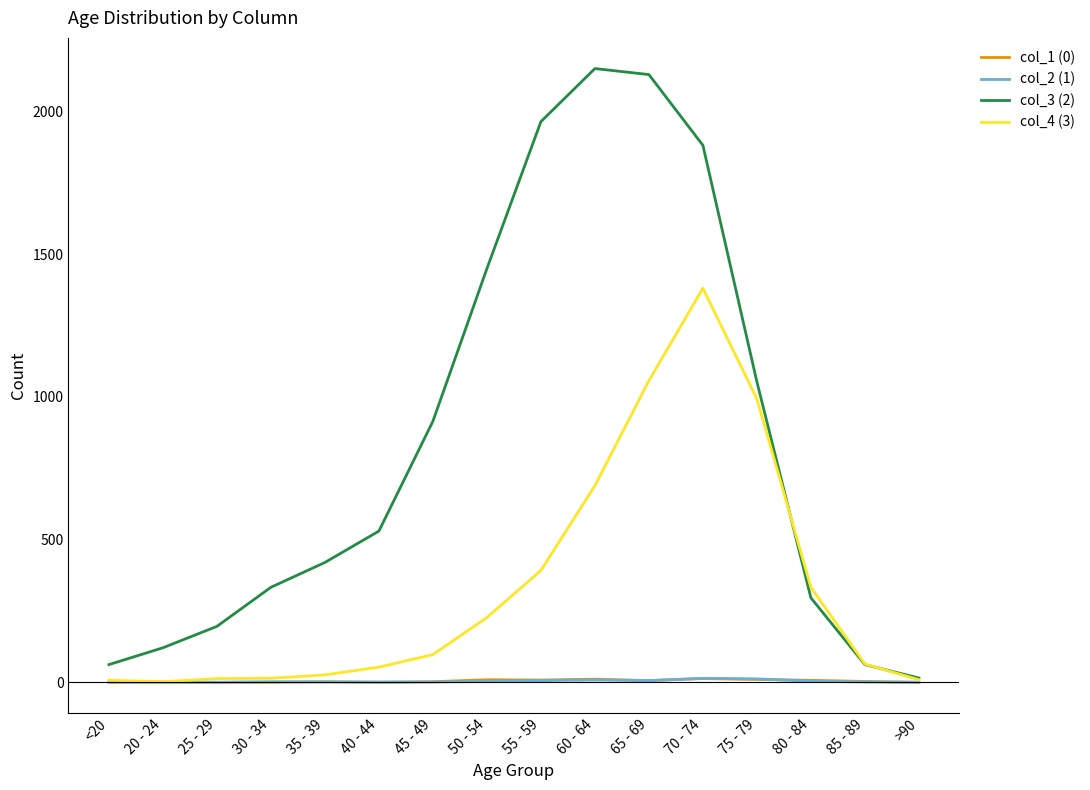

How many lines are shown in the chart?

4